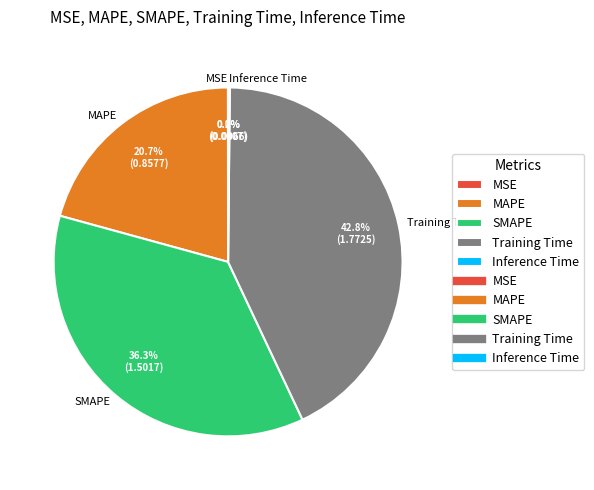

Does Training Time account for over 50% of the chart?

No